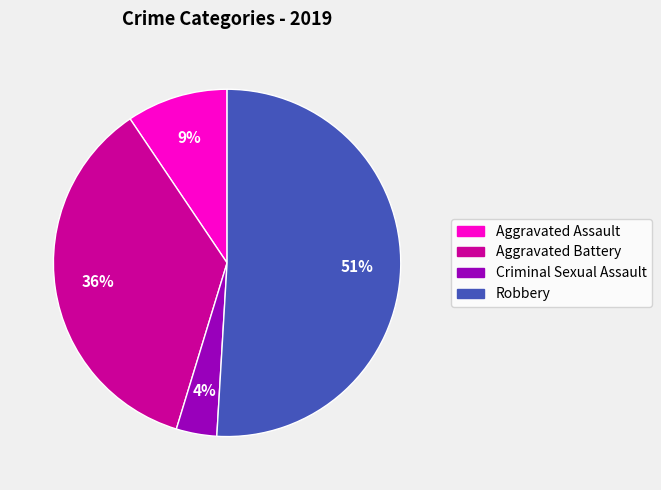

Which category has the smallest portion of the pie?

Criminal Sexual Assault